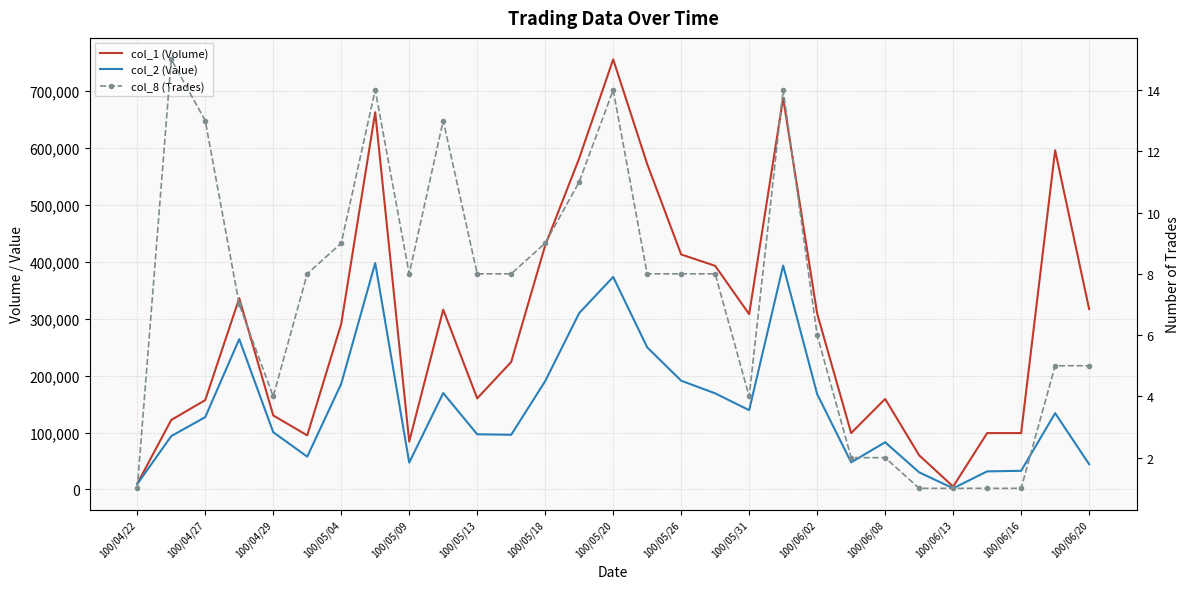

The value of col_2 (Value) at 15 is 249760. True or false?

True